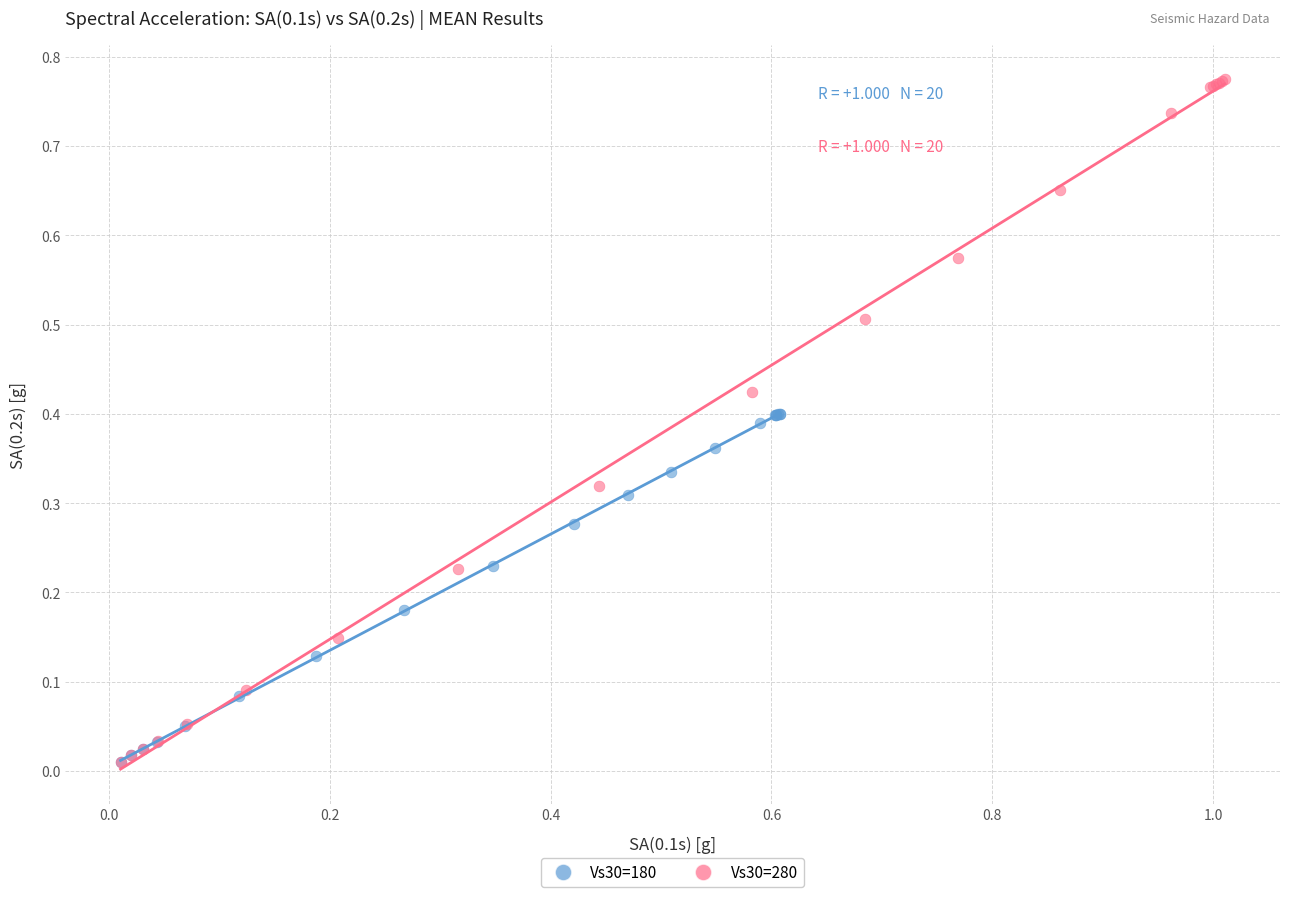

Which series has the widest spread of Y values?

Vs30=280